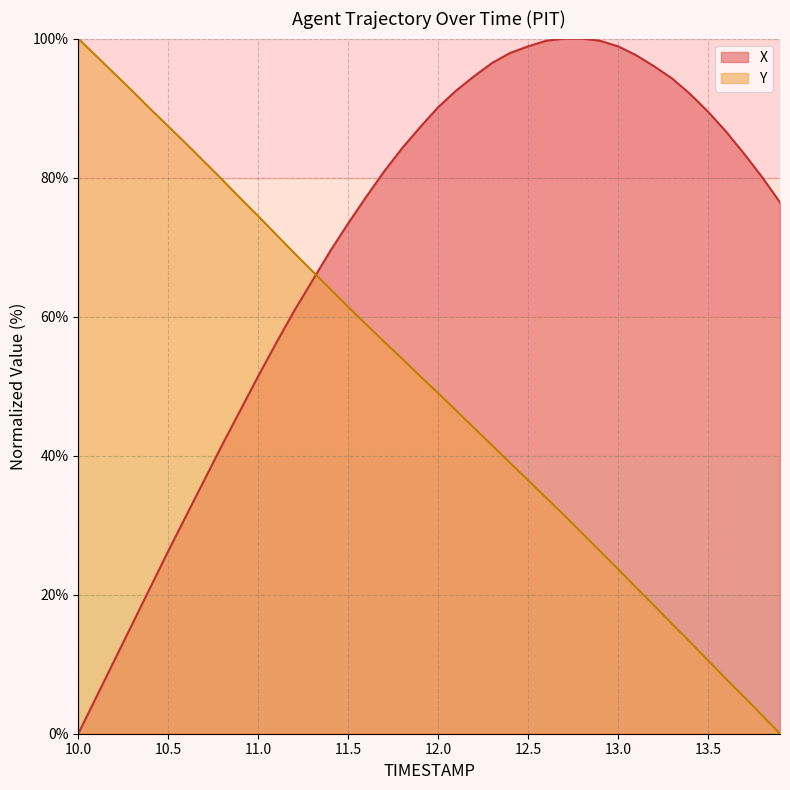

List the series in order of their overall mean, lowest first.

Y, X